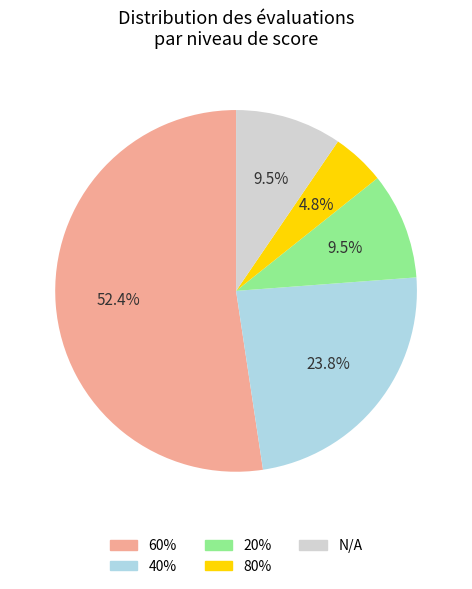

Does any single category account for the majority?

Yes